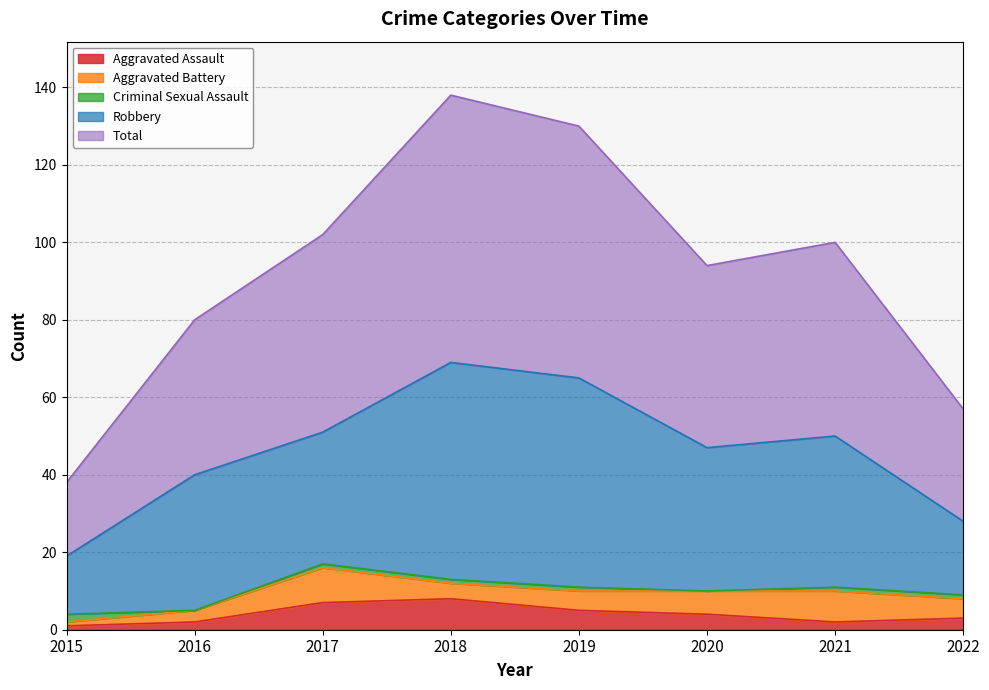

Which category has the lowest value in the Aggravated Assault series?

2015